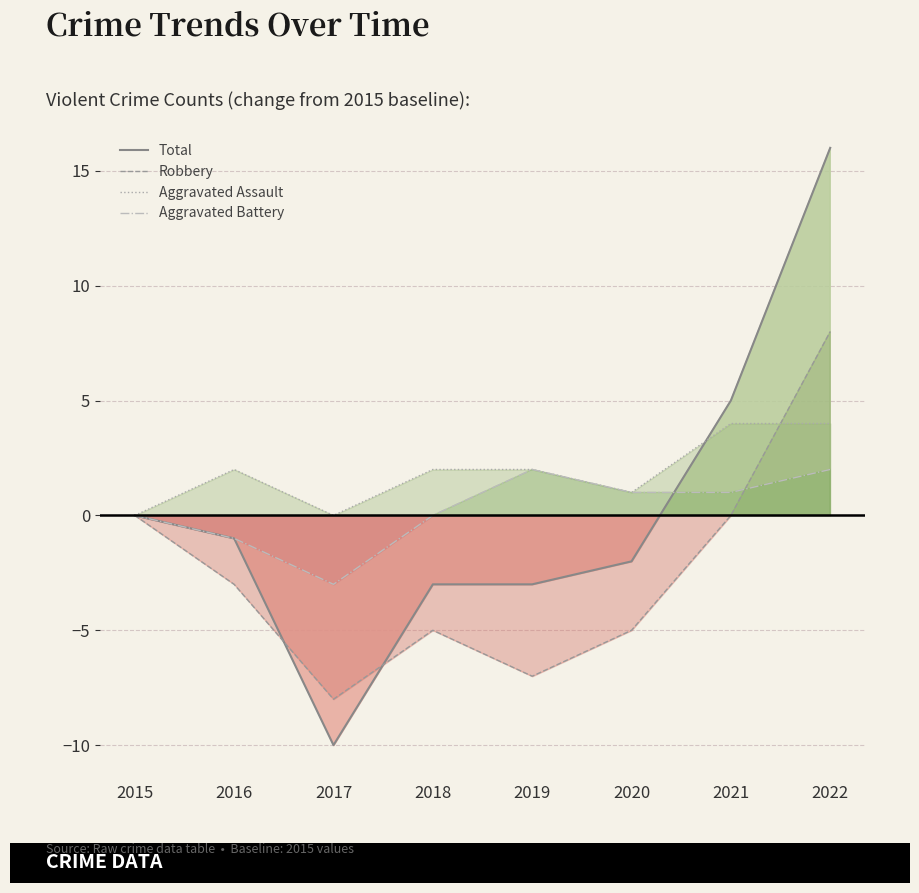

Count the number of categories in the chart.

8